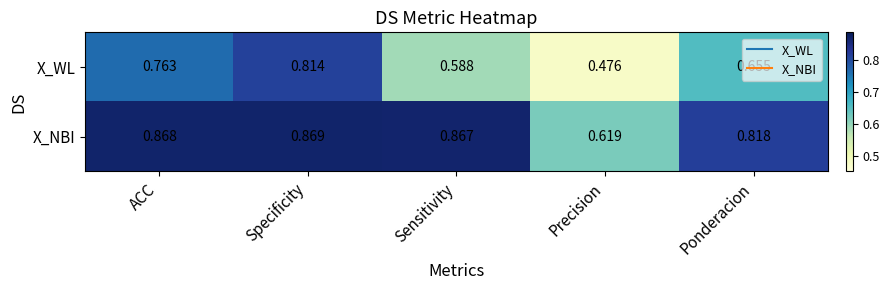

What is the total value across all series at ACC?

1.6